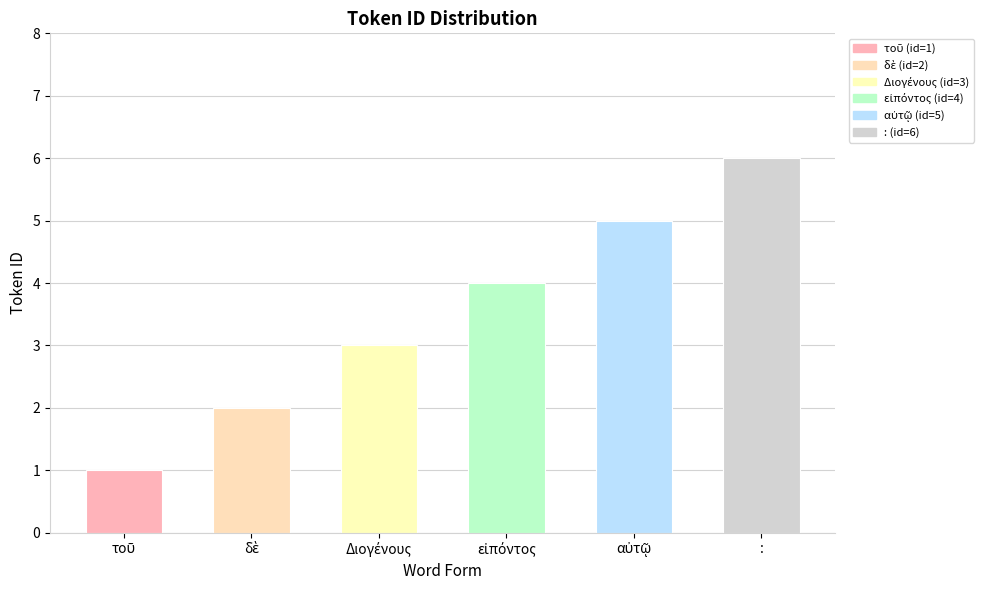

What is the greatest value displayed?

6